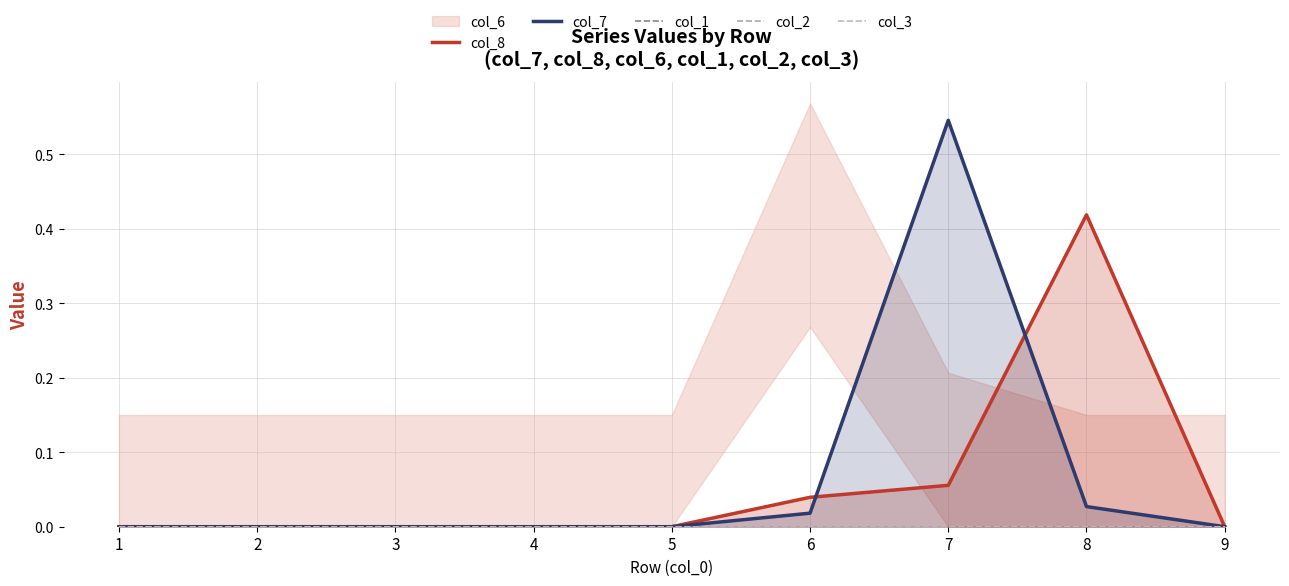

How many interior local peaks does the col_7 series have?

1